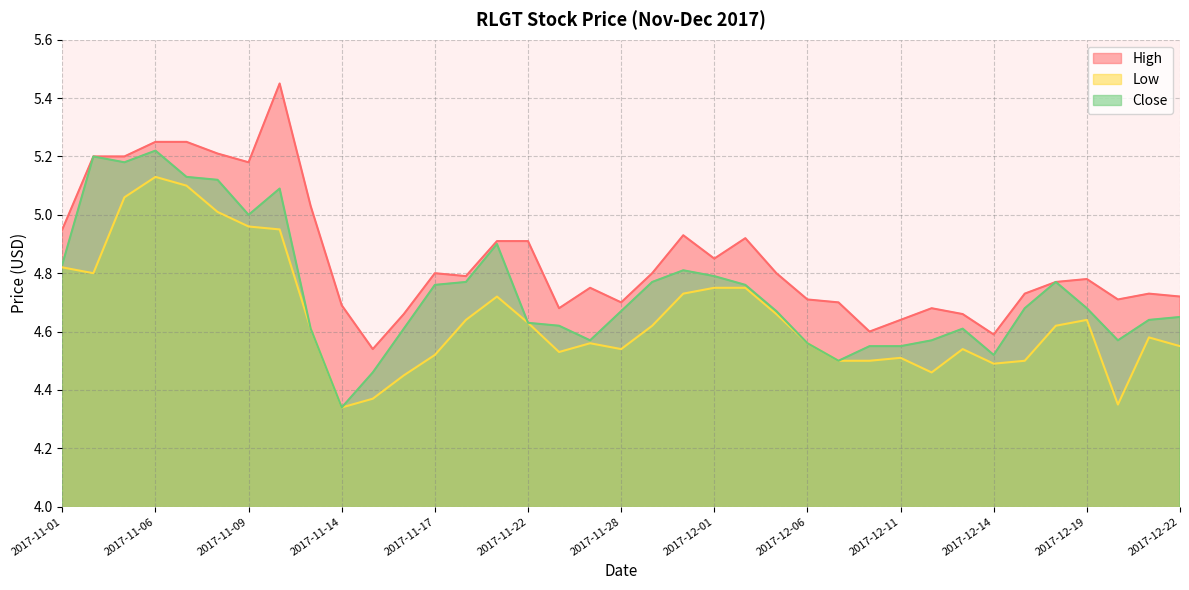

Which series has the largest range (max minus min)?

High